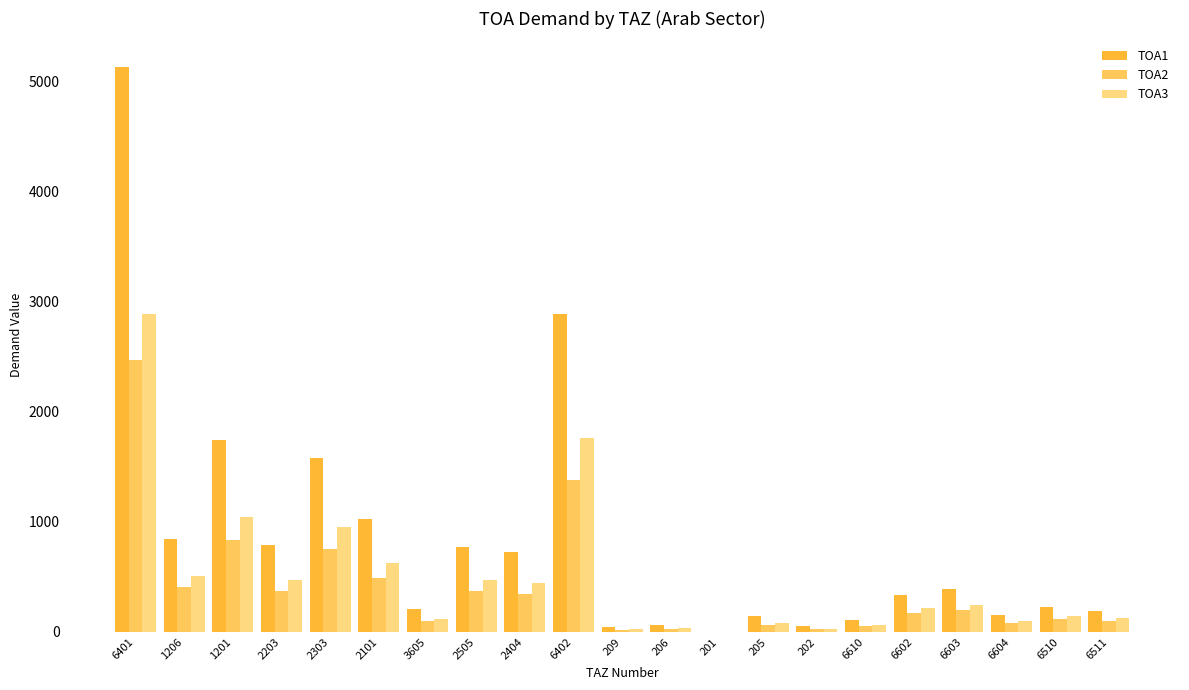

How many distinct data groups are displayed?

3